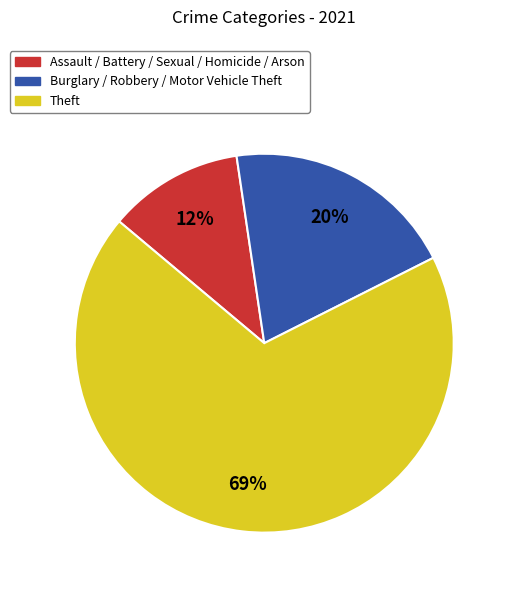

To the nearest percent, what is the average slice percentage?

33%